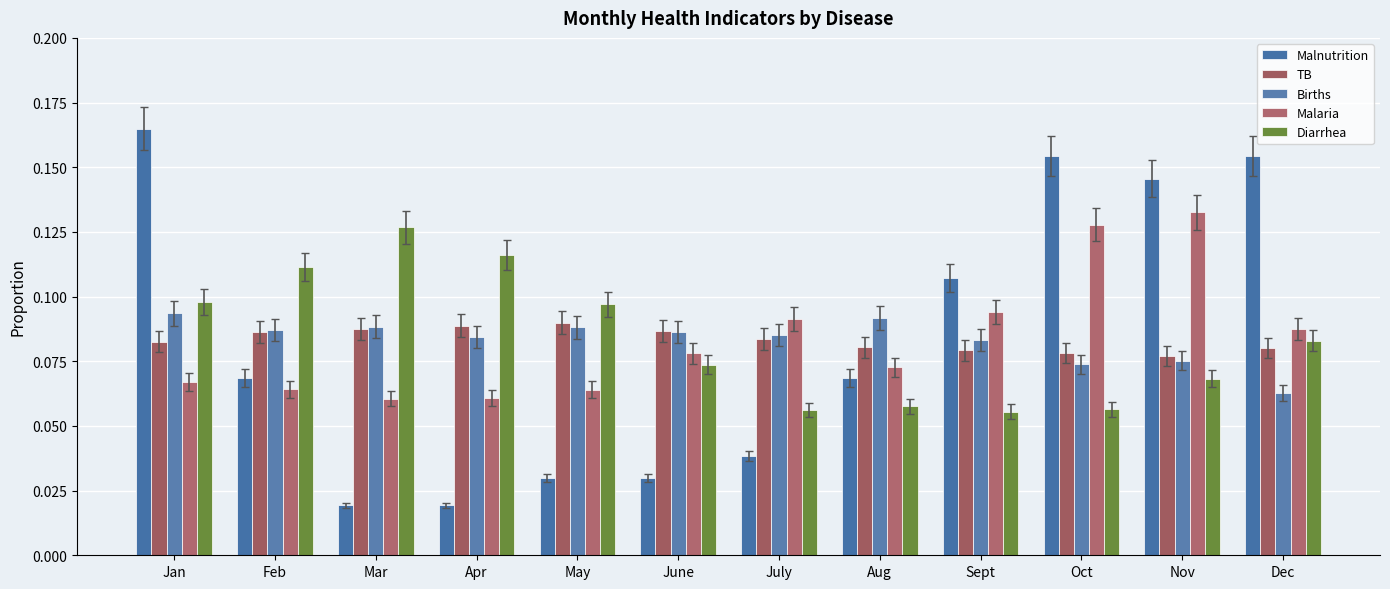

Which series has the widest spread of values?

Malnutrition